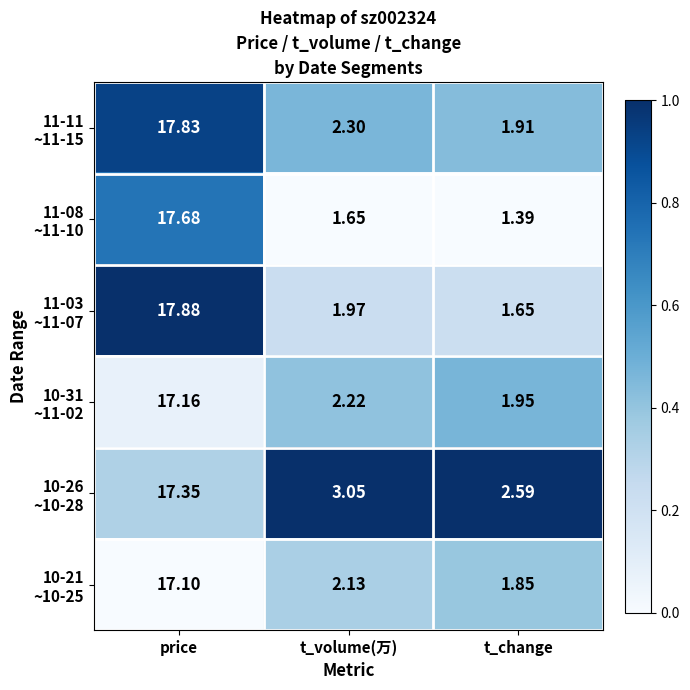

Which category has the lowest value across all series?

t_change